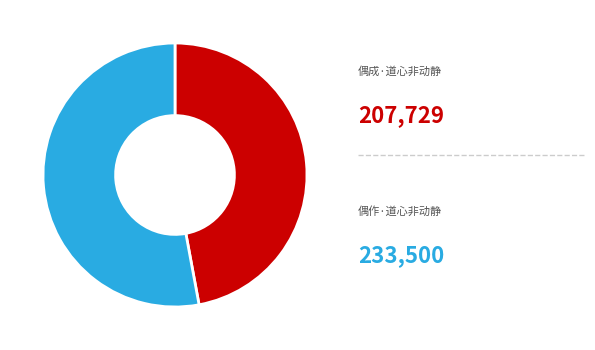

Is there a majority slice in this chart?

Yes